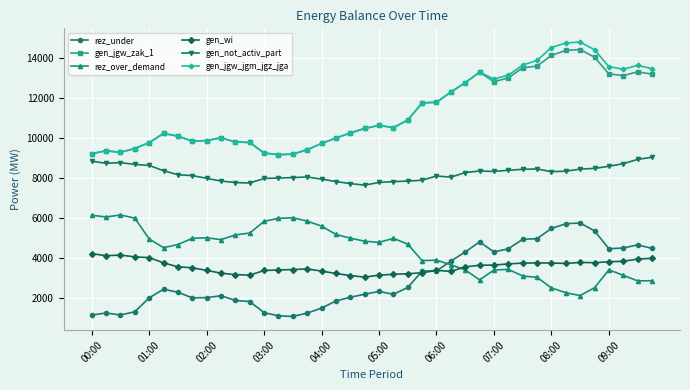

What is the value of the gen_jgw_zak_1 point at the 1st from the left?

9210